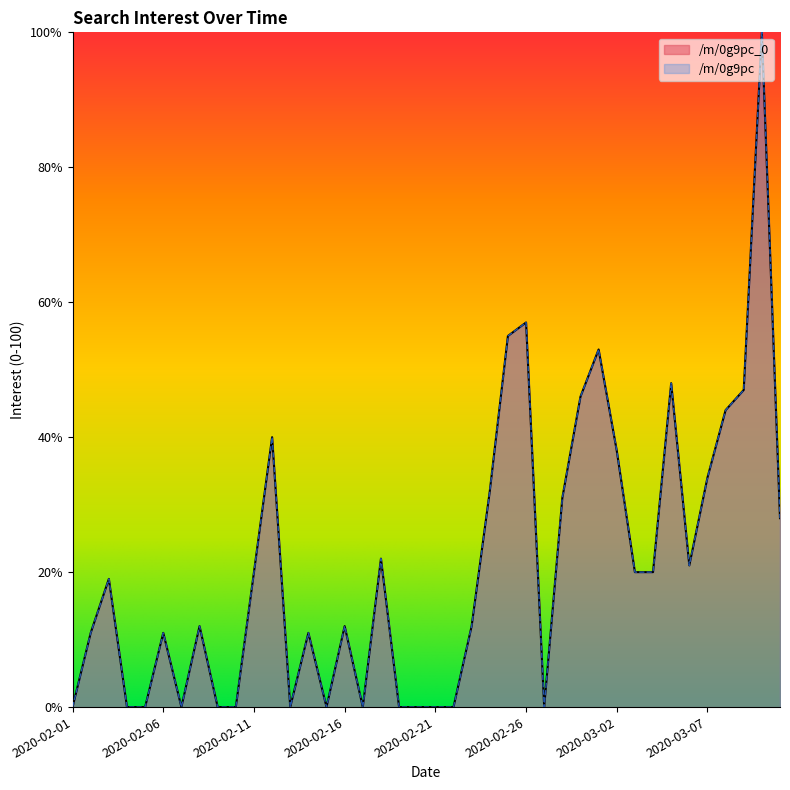

What is the total value across all series at 2020-03-01?

106